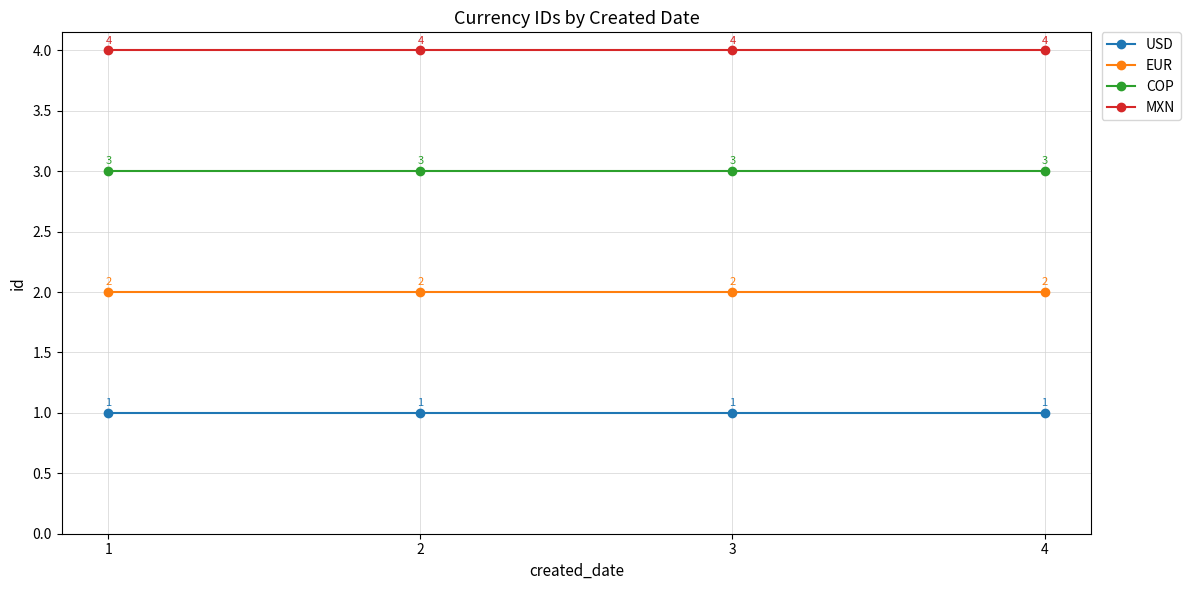

Reading left to right, extract all data points from this chart.

USD: 1=1	2=1	3=1	4=1
EUR: 1=2	2=2	3=2	4=2
COP: 1=3	2=3	3=3	4=3
MXN: 1=4	2=4	3=4	4=4